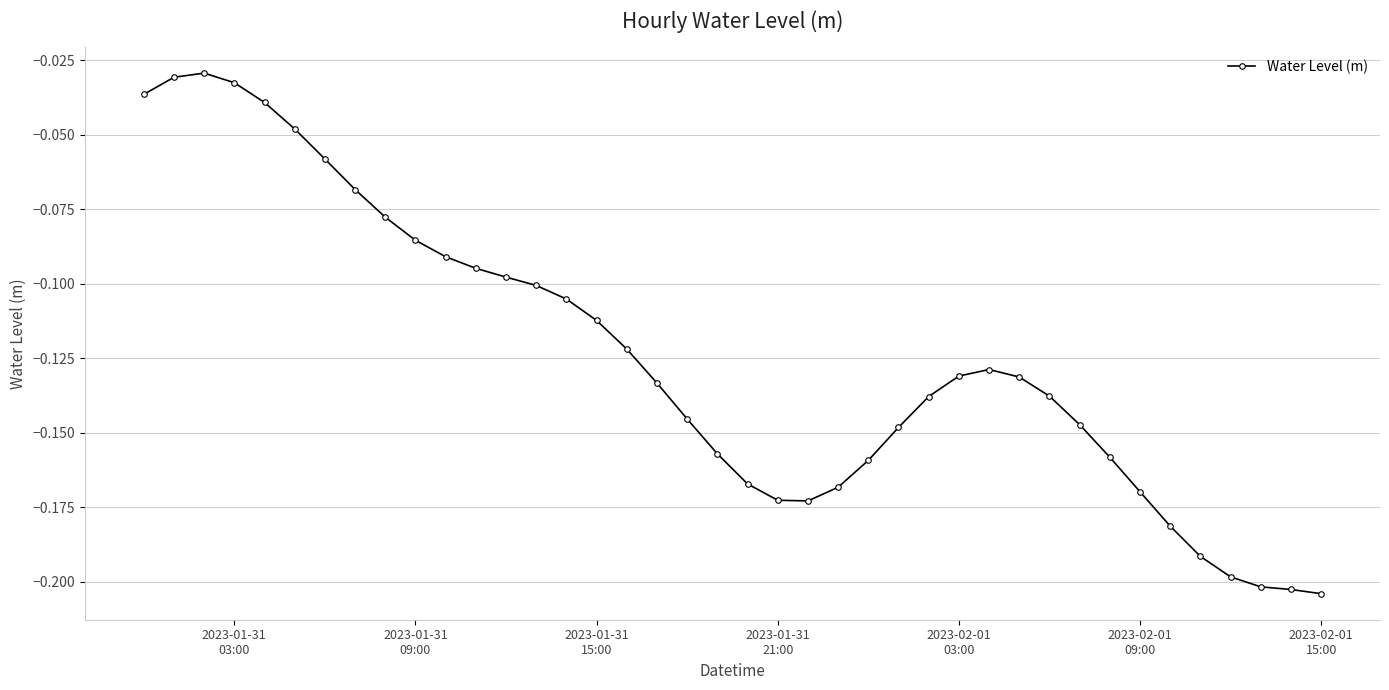

True or false: there are more than 1 points higher than both neighbors.

True